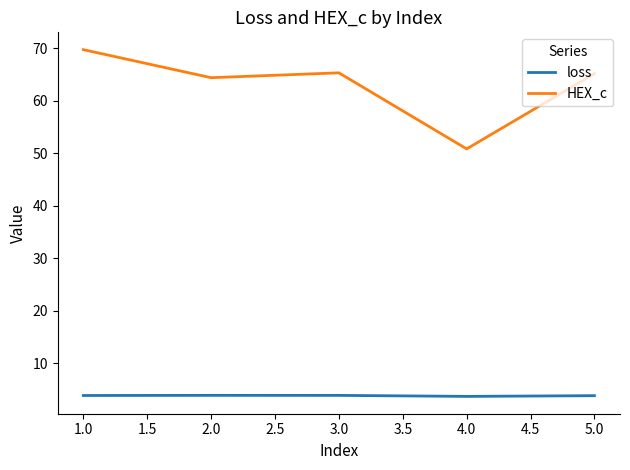

What position from the right is 1.0?

5